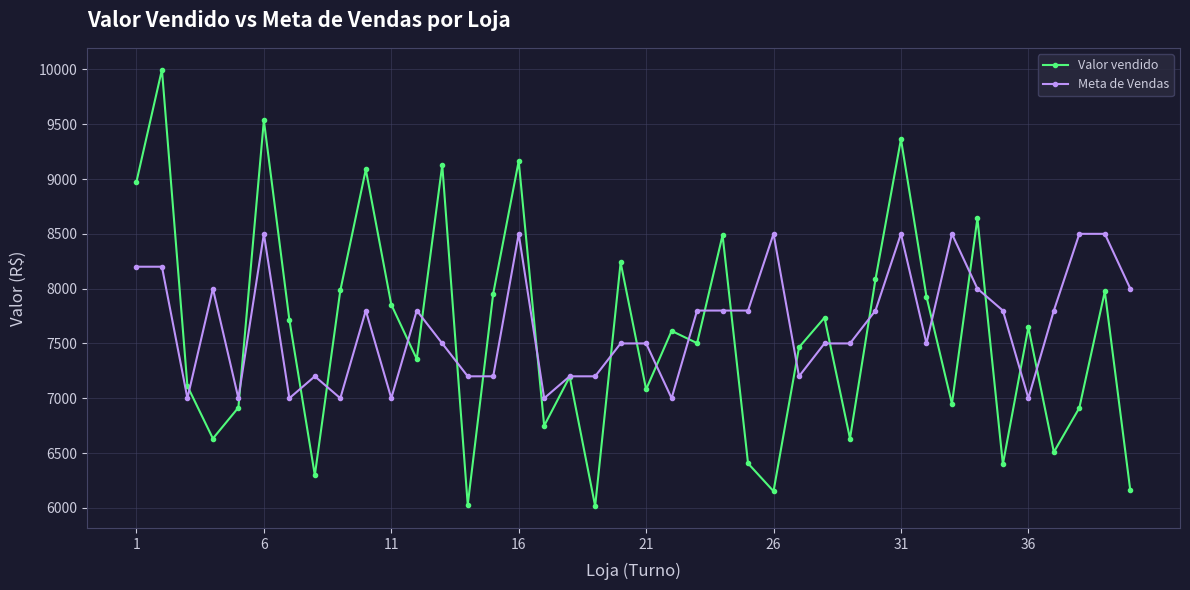

Does the chart display data point markers on the line(s)?

Yes